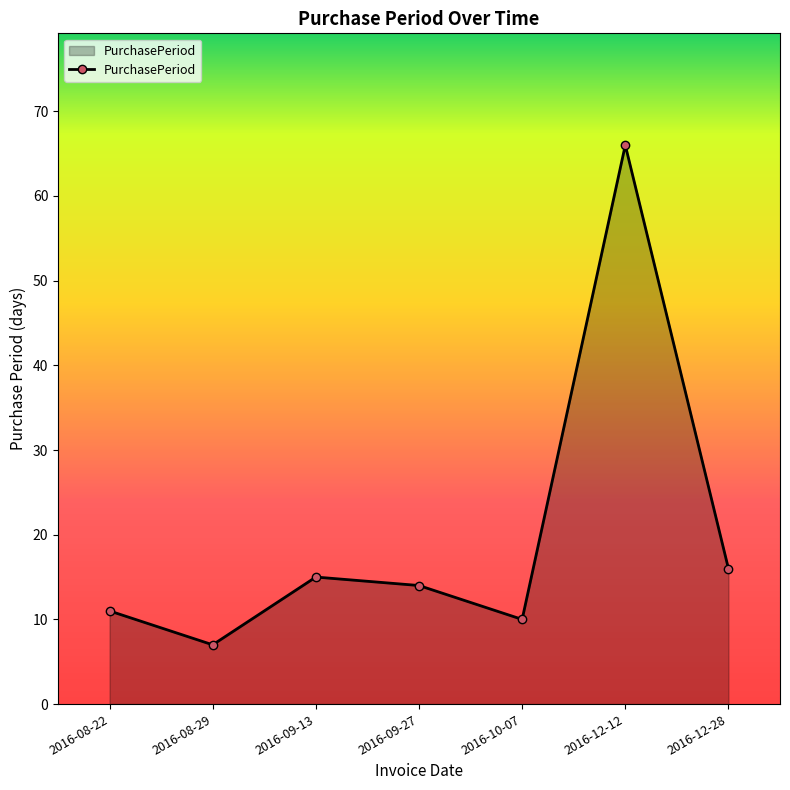

How many interior local peaks (higher than both neighbors) does the data have?

2